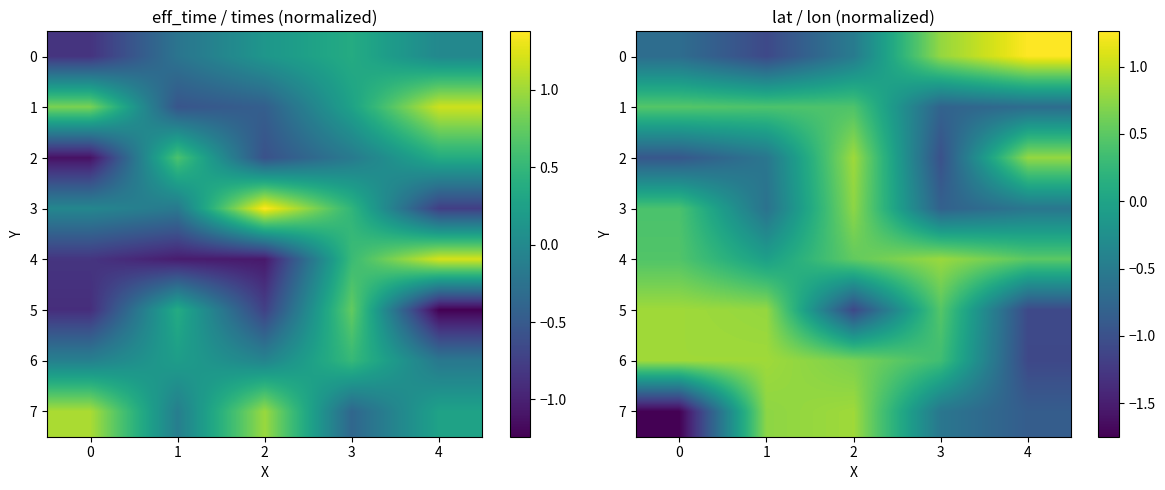

How many distinct data groups are displayed?

8